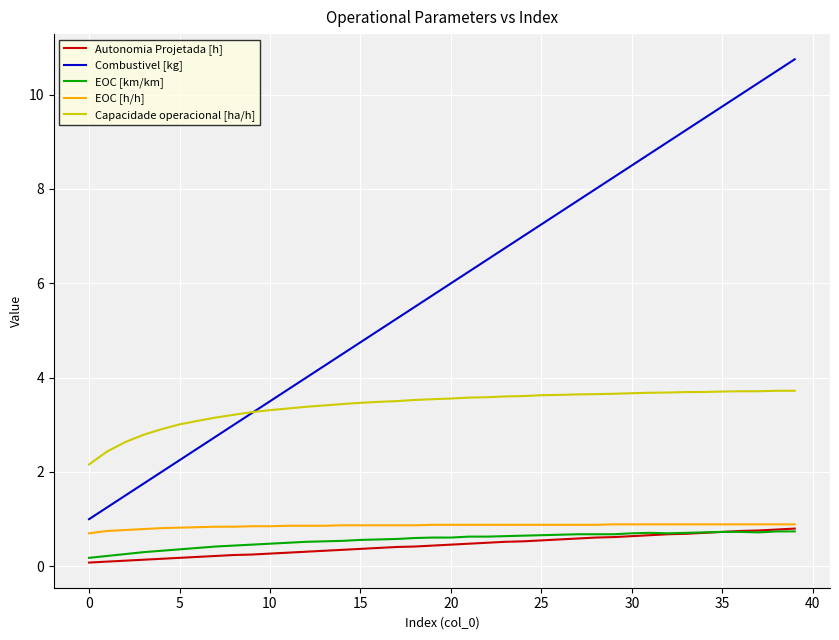

What is the sum of all Autonomia Projetada [h] values?

17.9